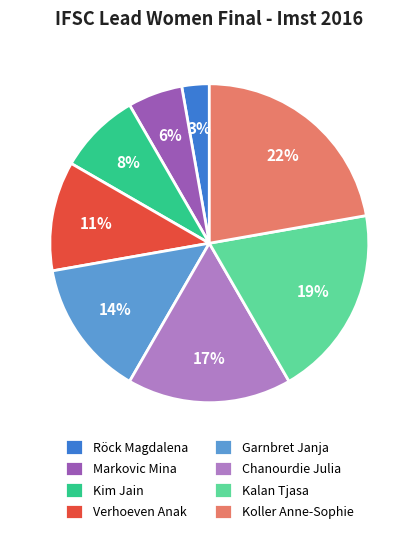

Which has a higher value, Garnbret Janja or Koller Anne-Sophie?

Koller Anne-Sophie